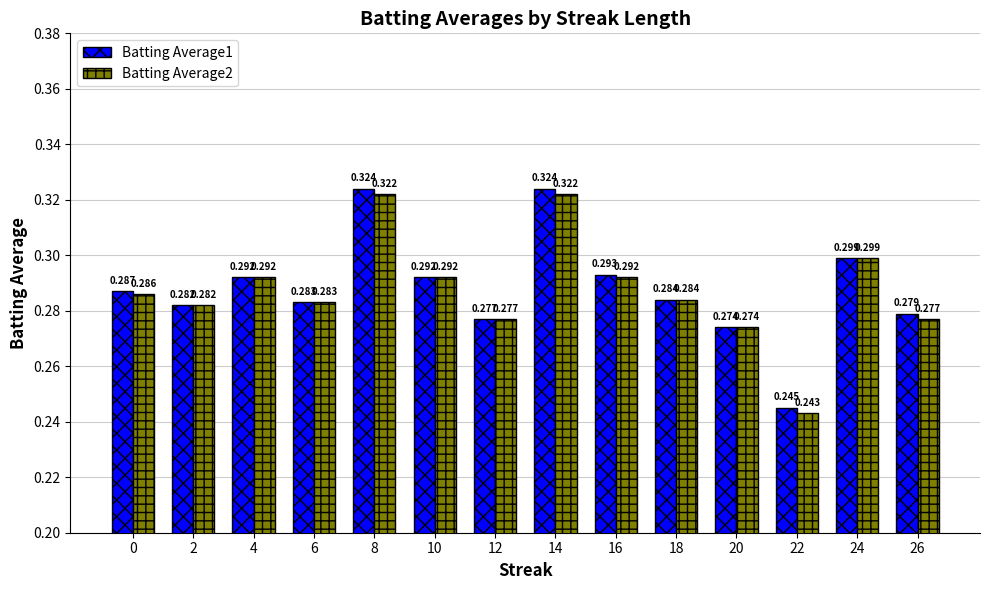

Is the value of Batting Average1 at 18 greater than the value of Batting Average2 at 4?

No